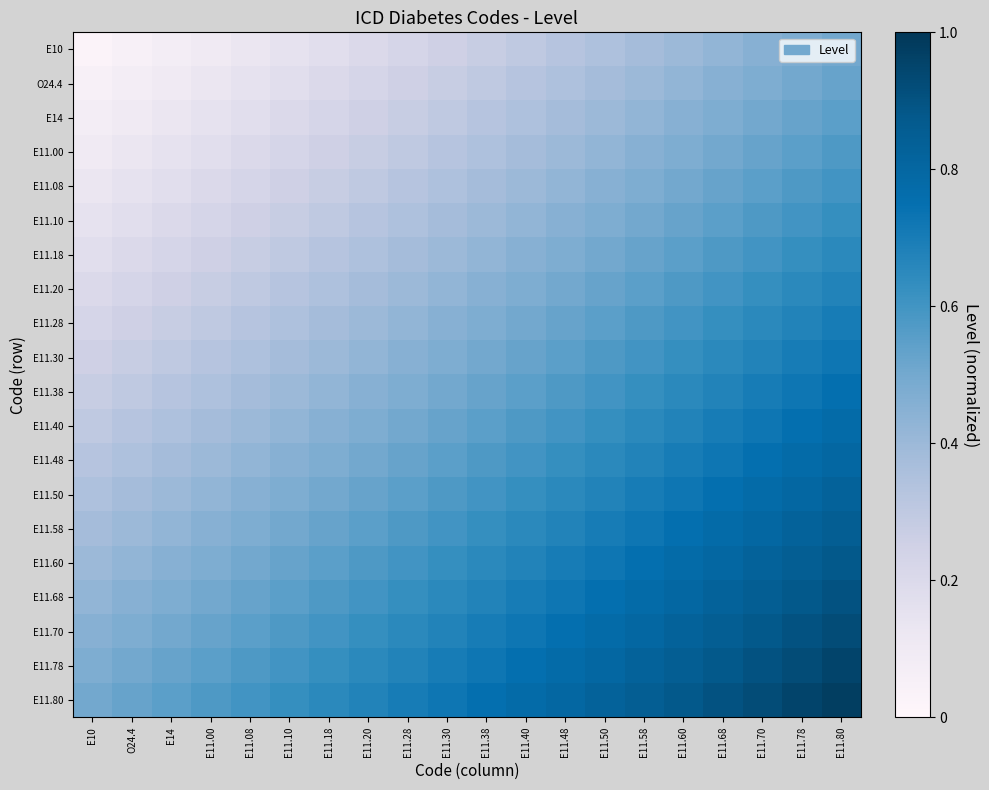

Reading right to left, list all the values displayed in this chart.

E10: E11.80=0.5	E11.78=0.5	E11.70=0.5	E11.68=0.4	E11.60=0.4	E11.58=0.4	E11.50=0.3	E11.48=0.3	E11.40=0.3	E11.38=0.3	E11.30=0.2	E11.28=0.2	E11.20=0.2	E11.18=0.2	E11.10=0.1	E11.08=0.1	E11.00=0.1	E14=0.1	O24.4=0.1	E10=0.0
O24.4: E11.80=0.5	E11.78=0.5	E11.70=0.5	E11.68=0.5	E11.60=0.4	E11.58=0.4	E11.50=0.4	E11.48=0.3	E11.40=0.3	E11.38=0.3	E11.30=0.3	E11.28=0.2	E11.20=0.2	E11.18=0.2	E11.10=0.2	E11.08=0.1	E11.00=0.1	E14=0.1	O24.4=0.1	E10=0.1
E14: E11.80=0.6	E11.78=0.5	E11.70=0.5	E11.68=0.5	E11.60=0.5	E11.58=0.4	E11.50=0.4	E11.48=0.4	E11.40=0.3	E11.38=0.3	E11.30=0.3	E11.28=0.3	E11.20=0.2	E11.18=0.2	E11.10=0.2	E11.08=0.2	E11.00=0.1	E14=0.1	O24.4=0.1	E10=0.1
E11.00: E11.80=0.6	E11.78=0.6	E11.70=0.5	E11.68=0.5	E11.60=0.5	E11.58=0.5	E11.50=0.4	E11.48=0.4	E11.40=0.4	E11.38=0.3	E11.30=0.3	E11.28=0.3	E11.20=0.3	E11.18=0.2	E11.10=0.2	E11.08=0.2	E11.00=0.2	E14=0.1	O24.4=0.1	E10=0.1
E11.08: E11.80=0.6	E11.78=0.6	E11.70=0.6	E11.68=0.5	E11.60=0.5	E11.58=0.5	E11.50=0.5	E11.48=0.4	E11.40=0.4	E11.38=0.4	E11.30=0.3	E11.28=0.3	E11.20=0.3	E11.18=0.3	E11.10=0.2	E11.08=0.2	E11.00=0.2	E14=0.2	O24.4=0.1	E10=0.1
E11.10: E11.80=0.6	E11.78=0.6	E11.70=0.6	E11.68=0.6	E11.60=0.5	E11.58=0.5	E11.50=0.5	E11.48=0.5	E11.40=0.4	E11.38=0.4	E11.30=0.4	E11.28=0.3	E11.20=0.3	E11.18=0.3	E11.10=0.3	E11.08=0.2	E11.00=0.2	E14=0.2	O24.4=0.2	E10=0.1
E11.18: E11.80=0.7	E11.78=0.6	E11.70=0.6	E11.68=0.6	E11.60=0.6	E11.58=0.5	E11.50=0.5	E11.48=0.5	E11.40=0.5	E11.38=0.4	E11.30=0.4	E11.28=0.4	E11.20=0.3	E11.18=0.3	E11.10=0.3	E11.08=0.3	E11.00=0.2	E14=0.2	O24.4=0.2	E10=0.2
E11.20: E11.80=0.7	E11.78=0.7	E11.70=0.6	E11.68=0.6	E11.60=0.6	E11.58=0.6	E11.50=0.5	E11.48=0.5	E11.40=0.5	E11.38=0.5	E11.30=0.4	E11.28=0.4	E11.20=0.4	E11.18=0.3	E11.10=0.3	E11.08=0.3	E11.00=0.3	E14=0.2	O24.4=0.2	E10=0.2
E11.28: E11.80=0.7	E11.78=0.7	E11.70=0.7	E11.68=0.6	E11.60=0.6	E11.58=0.6	E11.50=0.6	E11.48=0.5	E11.40=0.5	E11.38=0.5	E11.30=0.5	E11.28=0.4	E11.20=0.4	E11.18=0.4	E11.10=0.3	E11.08=0.3	E11.00=0.3	E14=0.3	O24.4=0.2	E10=0.2
E11.30: E11.80=0.7	E11.78=0.7	E11.70=0.7	E11.68=0.7	E11.60=0.6	E11.58=0.6	E11.50=0.6	E11.48=0.6	E11.40=0.5	E11.38=0.5	E11.30=0.5	E11.28=0.5	E11.20=0.4	E11.18=0.4	E11.10=0.4	E11.08=0.3	E11.00=0.3	E14=0.3	O24.4=0.3	E10=0.2
E11.38: E11.80=0.8	E11.78=0.7	E11.70=0.7	E11.68=0.7	E11.60=0.7	E11.58=0.6	E11.50=0.6	E11.48=0.6	E11.40=0.6	E11.38=0.5	E11.30=0.5	E11.28=0.5	E11.20=0.5	E11.18=0.4	E11.10=0.4	E11.08=0.4	E11.00=0.3	E14=0.3	O24.4=0.3	E10=0.3
E11.40: E11.80=0.8	E11.78=0.8	E11.70=0.7	E11.68=0.7	E11.60=0.7	E11.58=0.7	E11.50=0.6	E11.48=0.6	E11.40=0.6	E11.38=0.6	E11.30=0.5	E11.28=0.5	E11.20=0.5	E11.18=0.5	E11.10=0.4	E11.08=0.4	E11.00=0.4	E14=0.3	O24.4=0.3	E10=0.3
E11.48: E11.80=0.8	E11.78=0.8	E11.70=0.8	E11.68=0.7	E11.60=0.7	E11.58=0.7	E11.50=0.7	E11.48=0.6	E11.40=0.6	E11.38=0.6	E11.30=0.6	E11.28=0.5	E11.20=0.5	E11.18=0.5	E11.10=0.5	E11.08=0.4	E11.00=0.4	E14=0.4	O24.4=0.3	E10=0.3
E11.50: E11.80=0.8	E11.78=0.8	E11.70=0.8	E11.68=0.8	E11.60=0.7	E11.58=0.7	E11.50=0.7	E11.48=0.7	E11.40=0.6	E11.38=0.6	E11.30=0.6	E11.28=0.6	E11.20=0.5	E11.18=0.5	E11.10=0.5	E11.08=0.5	E11.00=0.4	E14=0.4	O24.4=0.4	E10=0.3
E11.58: E11.80=0.8	E11.78=0.8	E11.70=0.8	E11.68=0.8	E11.60=0.8	E11.58=0.7	E11.50=0.7	E11.48=0.7	E11.40=0.7	E11.38=0.6	E11.30=0.6	E11.28=0.6	E11.20=0.6	E11.18=0.5	E11.10=0.5	E11.08=0.5	E11.00=0.5	E14=0.4	O24.4=0.4	E10=0.4
E11.60: E11.80=0.9	E11.78=0.8	E11.70=0.8	E11.68=0.8	E11.60=0.8	E11.58=0.8	E11.50=0.7	E11.48=0.7	E11.40=0.7	E11.38=0.7	E11.30=0.6	E11.28=0.6	E11.20=0.6	E11.18=0.6	E11.10=0.5	E11.08=0.5	E11.00=0.5	E14=0.5	O24.4=0.4	E10=0.4
E11.68: E11.80=0.9	E11.78=0.9	E11.70=0.8	E11.68=0.8	E11.60=0.8	E11.58=0.8	E11.50=0.8	E11.48=0.7	E11.40=0.7	E11.38=0.7	E11.30=0.7	E11.28=0.6	E11.20=0.6	E11.18=0.6	E11.10=0.6	E11.08=0.5	E11.00=0.5	E14=0.5	O24.4=0.5	E10=0.4
E11.70: E11.80=0.9	E11.78=0.9	E11.70=0.9	E11.68=0.8	E11.60=0.8	E11.58=0.8	E11.50=0.8	E11.48=0.8	E11.40=0.7	E11.38=0.7	E11.30=0.7	E11.28=0.7	E11.20=0.6	E11.18=0.6	E11.10=0.6	E11.08=0.6	E11.00=0.5	E14=0.5	O24.4=0.5	E10=0.5
E11.78: E11.80=0.9	E11.78=0.9	E11.70=0.9	E11.68=0.9	E11.60=0.8	E11.58=0.8	E11.50=0.8	E11.48=0.8	E11.40=0.8	E11.38=0.7	E11.30=0.7	E11.28=0.7	E11.20=0.7	E11.18=0.6	E11.10=0.6	E11.08=0.6	E11.00=0.6	E14=0.5	O24.4=0.5	E10=0.5
E11.80: E11.80=1.0	E11.78=0.9	E11.70=0.9	E11.68=0.9	E11.60=0.9	E11.58=0.8	E11.50=0.8	E11.48=0.8	E11.40=0.8	E11.38=0.8	E11.30=0.7	E11.28=0.7	E11.20=0.7	E11.18=0.7	E11.10=0.6	E11.08=0.6	E11.00=0.6	E14=0.6	O24.4=0.5	E10=0.5